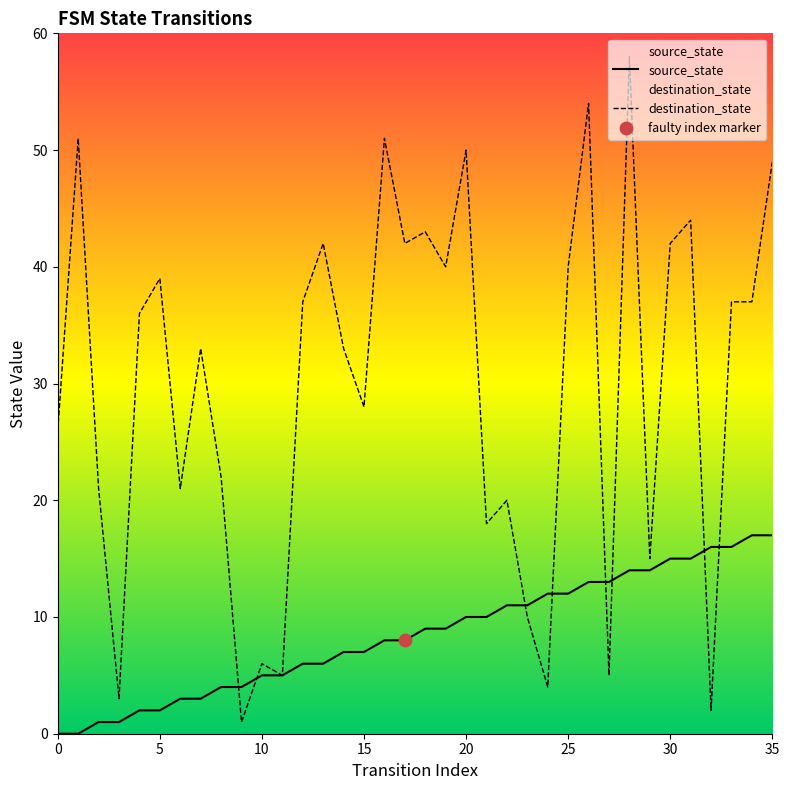

Which series has the largest total across all categories?

destination_state